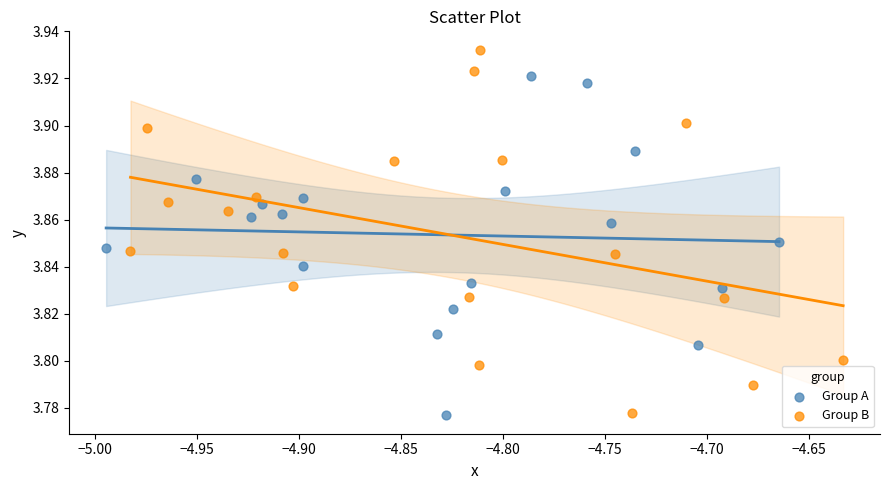

Which series reaches the maximum Y coordinate?

Group B